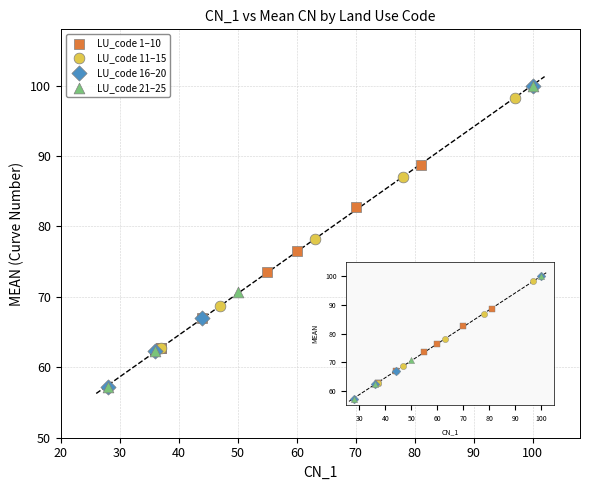

What are all the series names shown in the legend?

LU_code 1–10, LU_code 11–15, LU_code 16–20, LU_code 21–25